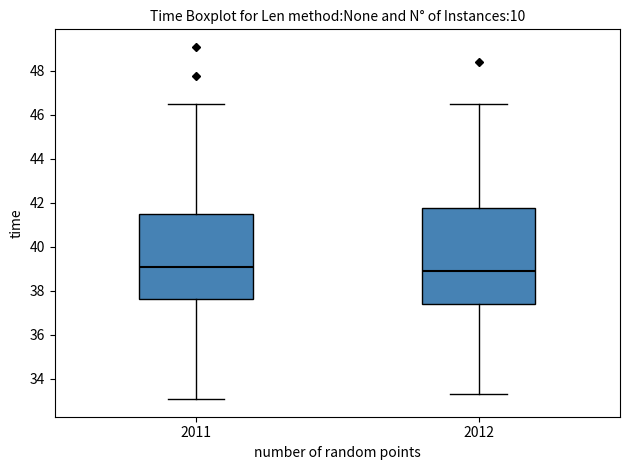

Which box's median line is the highest?

2011